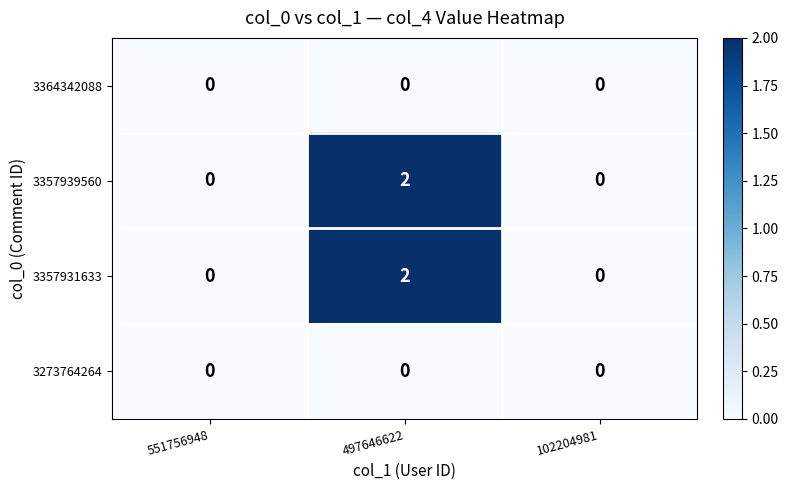

Reading left to right, transcribe all the data shown in this chart.

3364342088: 551756948=0	497646622=0	102204981=0
3357939560: 551756948=0	497646622=2	102204981=0
3357931633: 551756948=0	497646622=2	102204981=0
3273764264: 551756948=0	497646622=0	102204981=0